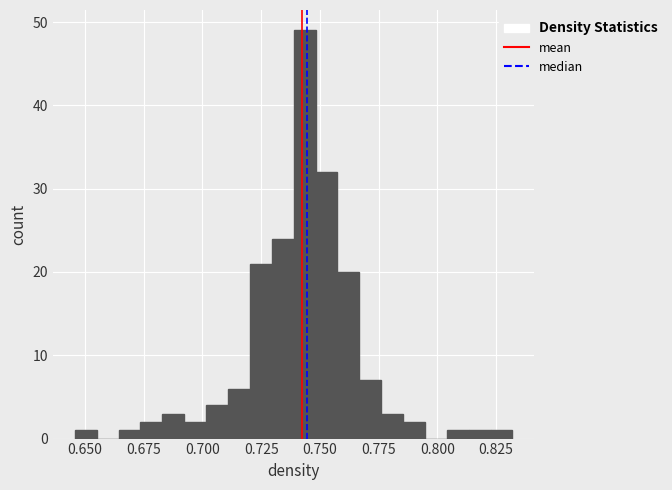

Around what value on the x-axis is the tallest bar? Give the approximate position of its centre, as read against the axis.

0.745